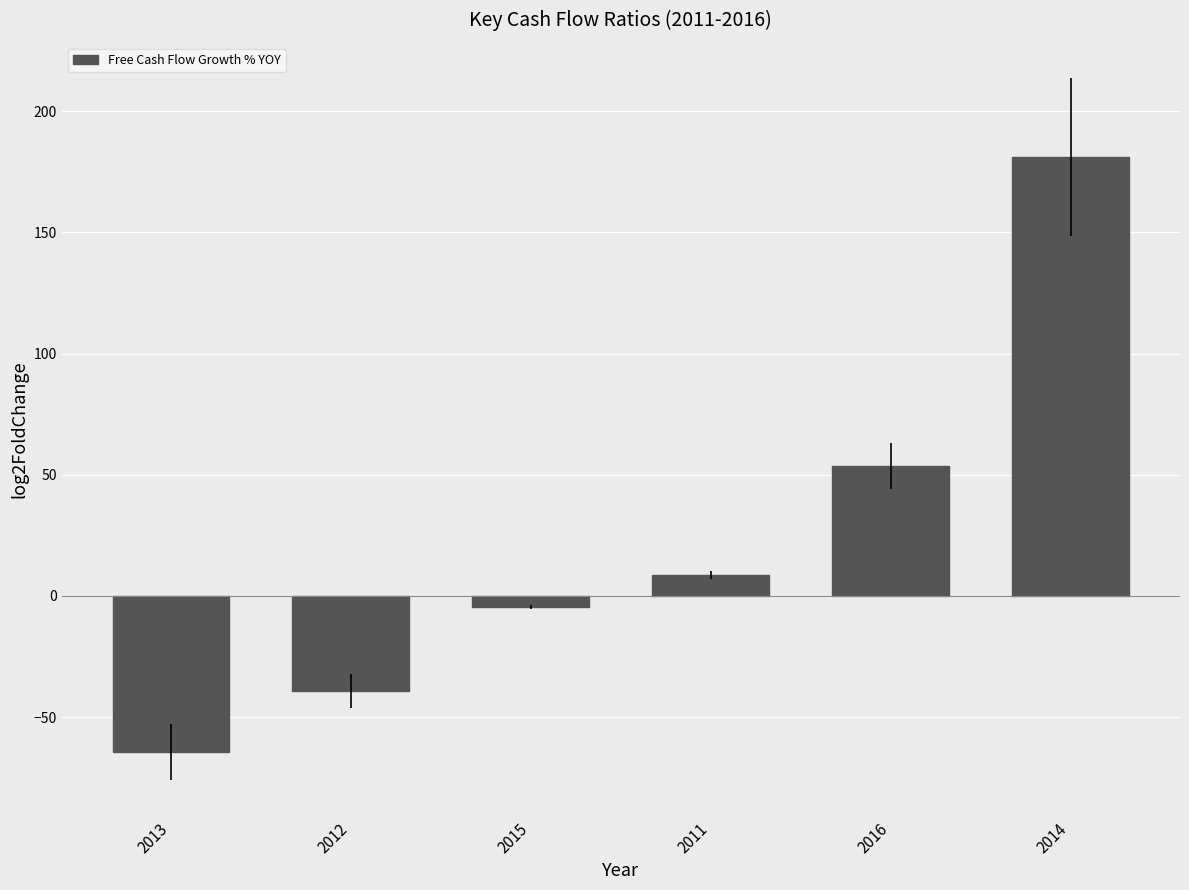

List the labels in order of value, smallest first.

2013, 2012, 2015, 2011, 2016, 2014